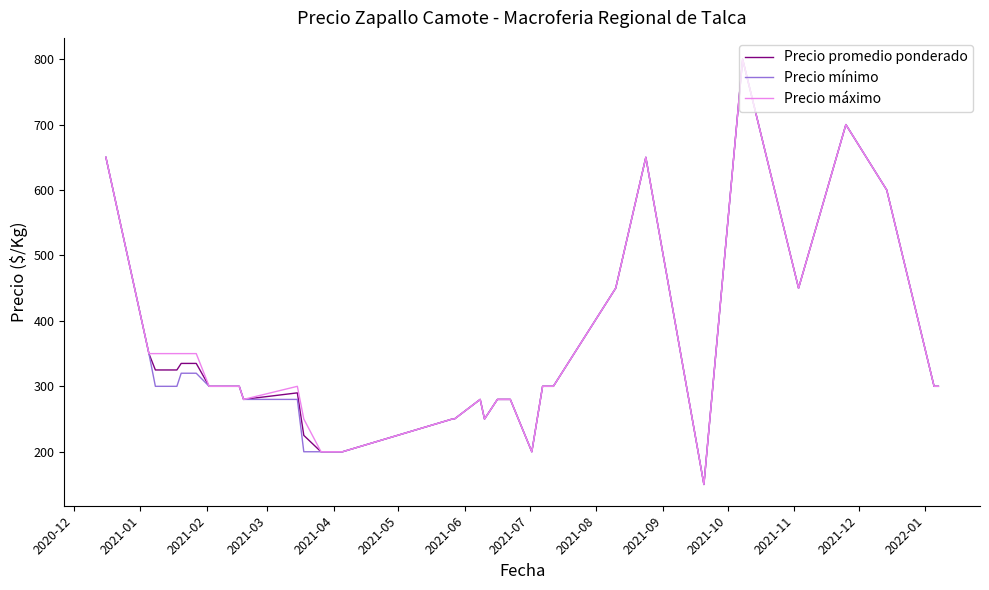

What is the maximum value for Precio máximo?

800